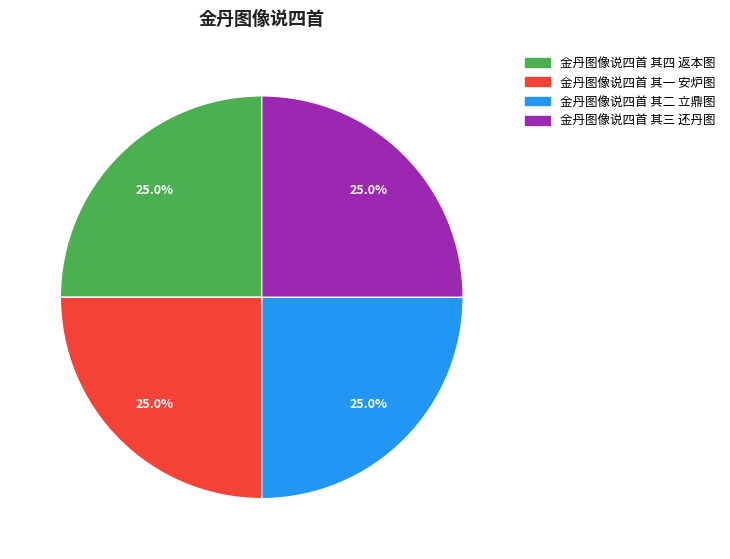

How many segments does this pie chart have?

4